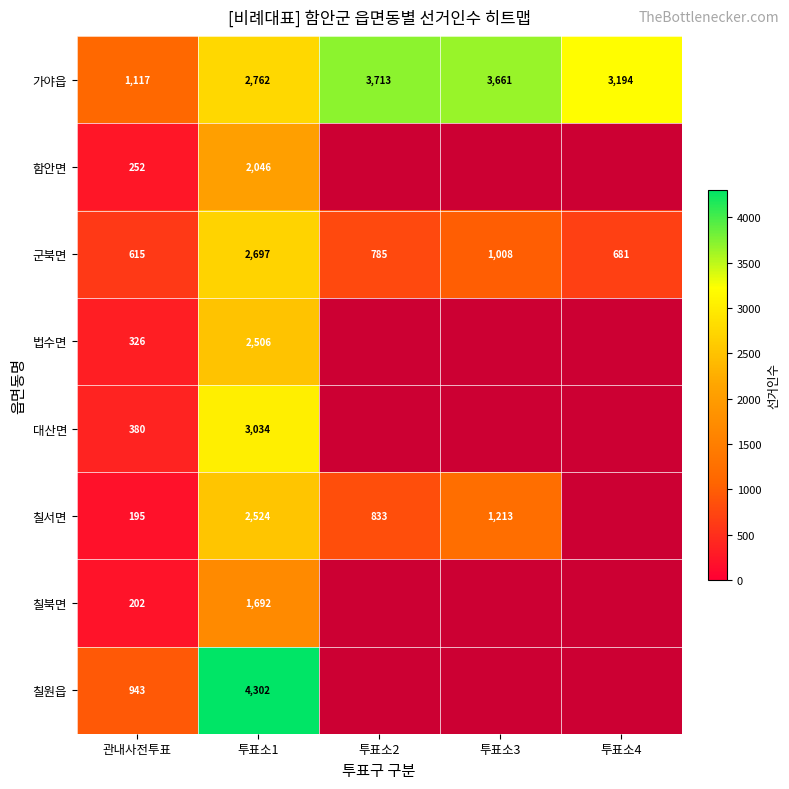

What is the spread (max minus min) of values at 투표소1?

2610